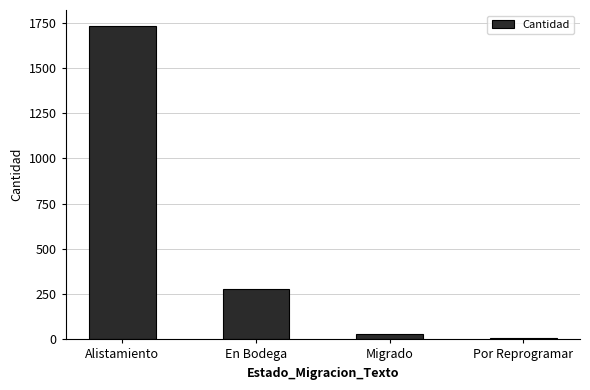

What is the label of the 4th bar from the right?

Alistamiento